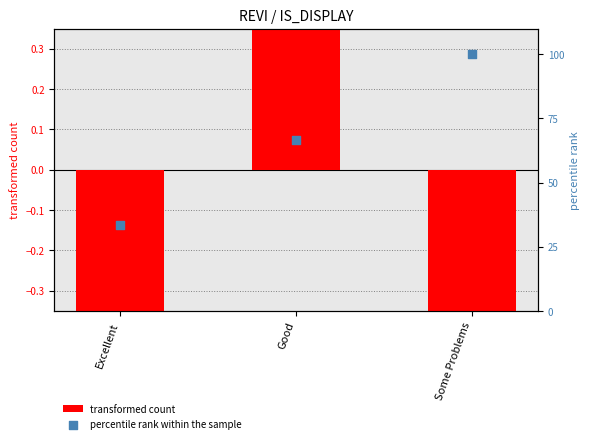

Which series reaches the minimum Y coordinate?

transformed count